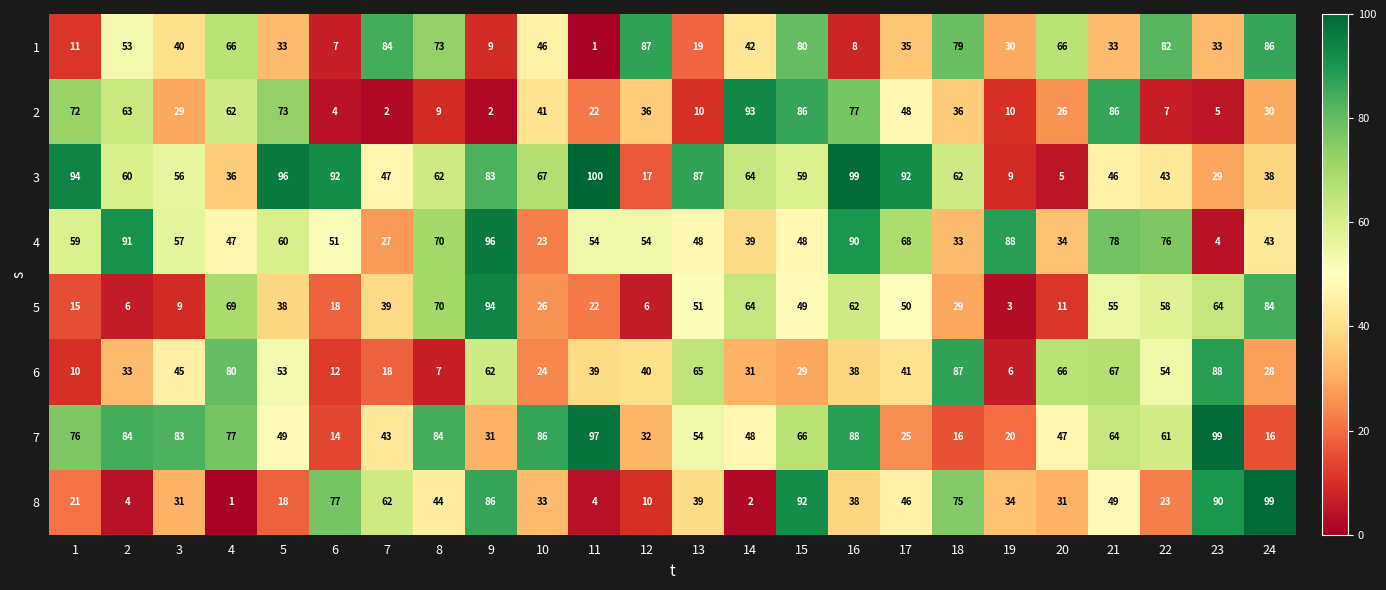

What is the sum of the 5 values at 9 and 16?

156